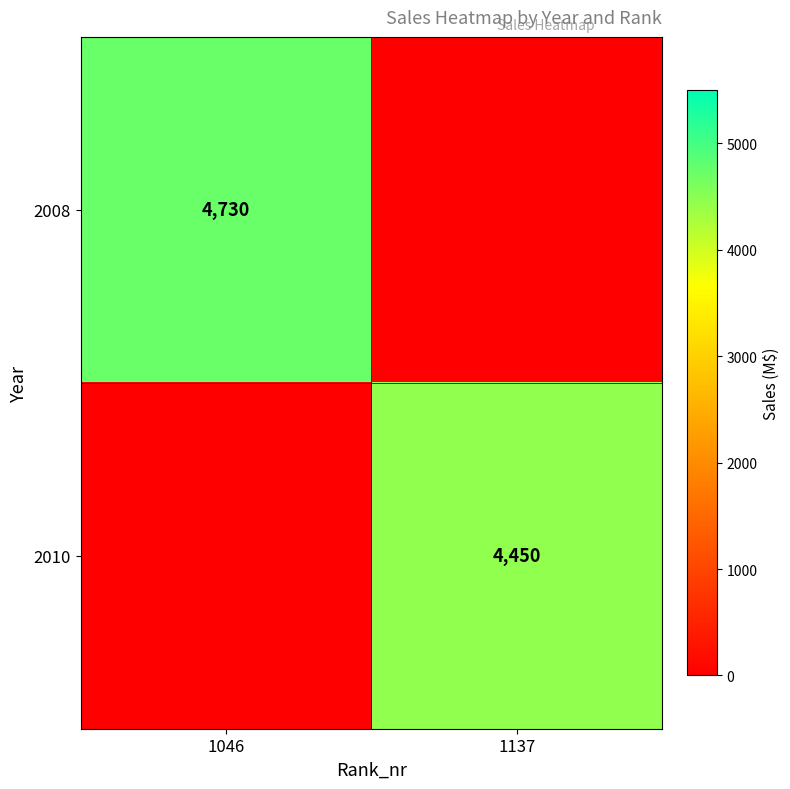

Is it true that 2010 equals 4450 at 1137?

True